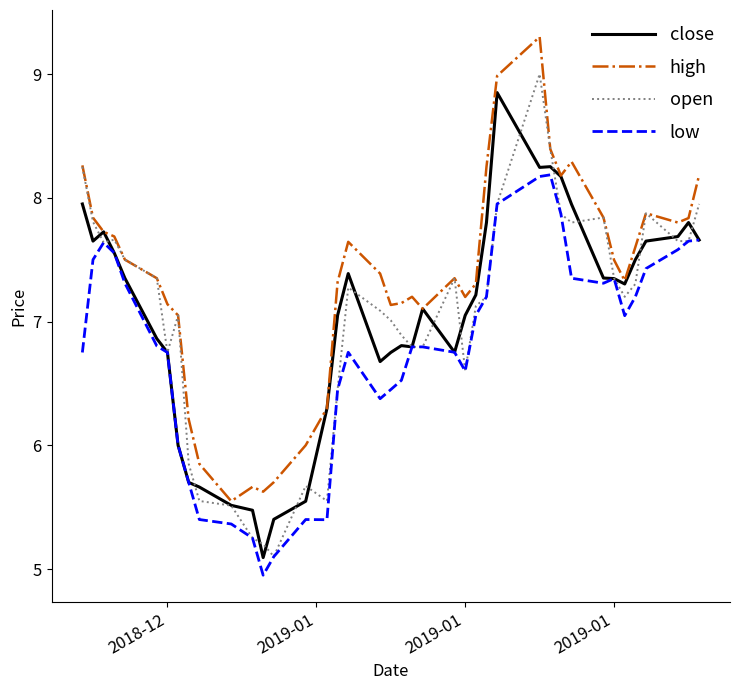

Which series has the largest total across all categories?

high